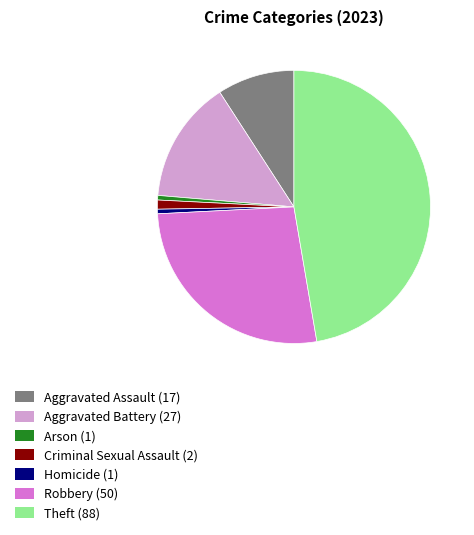

Which has a higher value, Criminal Sexual Assault (2) or Robbery (50)?

Robbery (50)